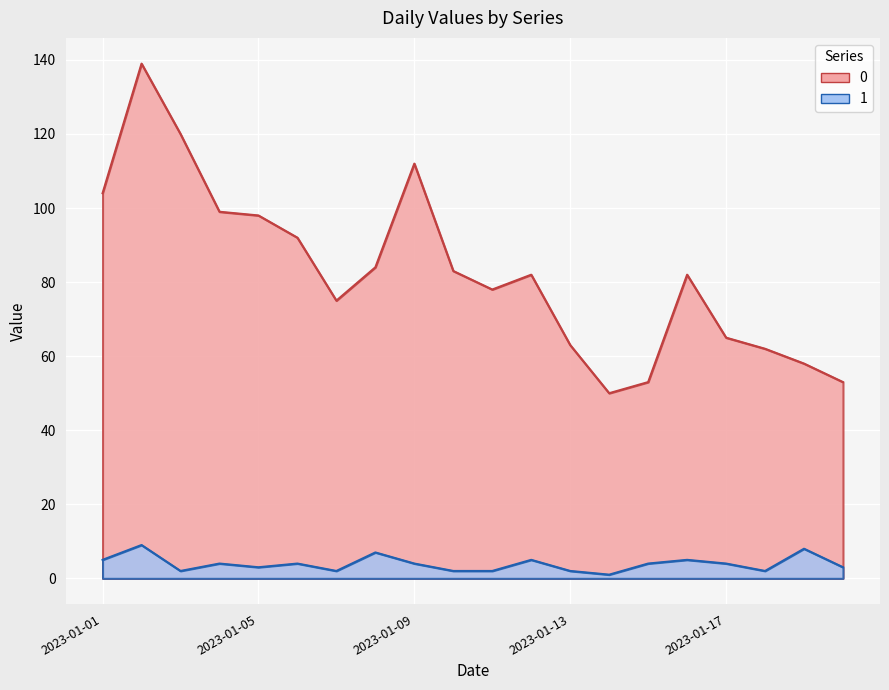

The value of 1 at 2023-01-14 is 1. True or false?

True